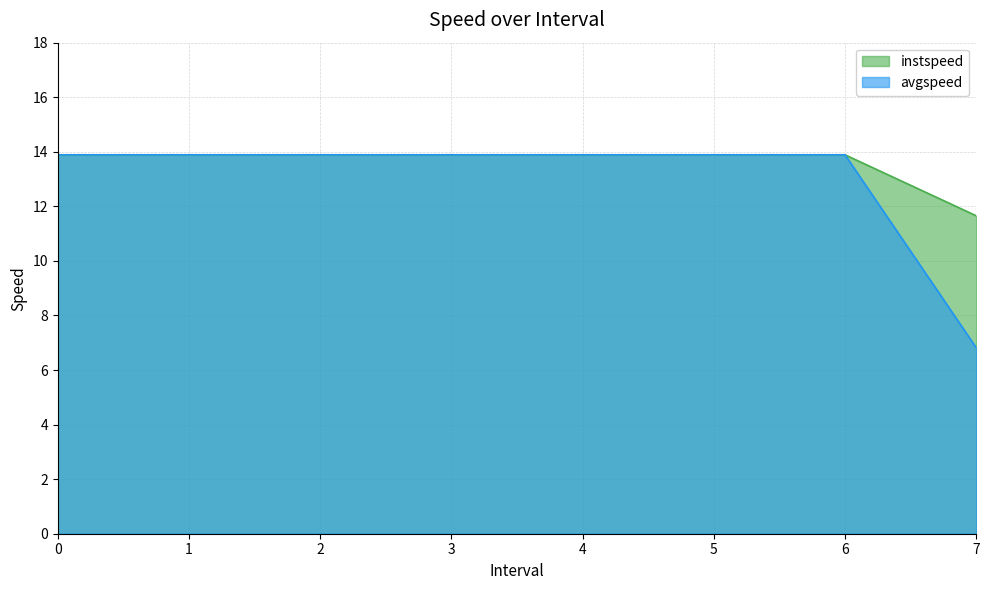

Reading left to right, list all the values displayed in this chart.

instspeed: 0=13.9	1=13.9	2=13.9	3=13.9	4=13.9	5=13.9	6=13.9	7=11.7
avgspeed: 0=13.9	1=13.9	2=13.9	3=13.9	4=13.9	5=13.9	6=13.9	7=6.8